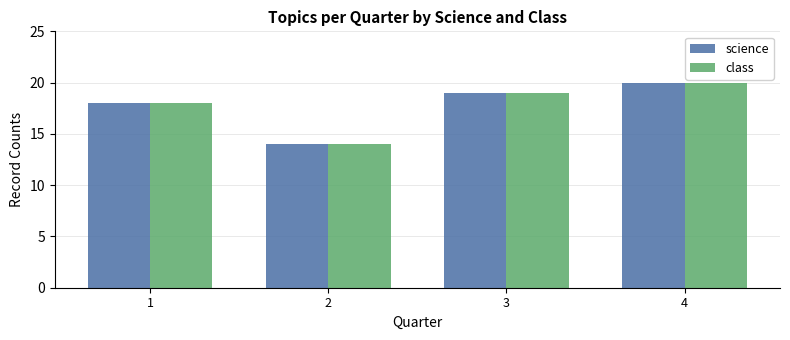

Is it true that class equals 4 at 3?

False